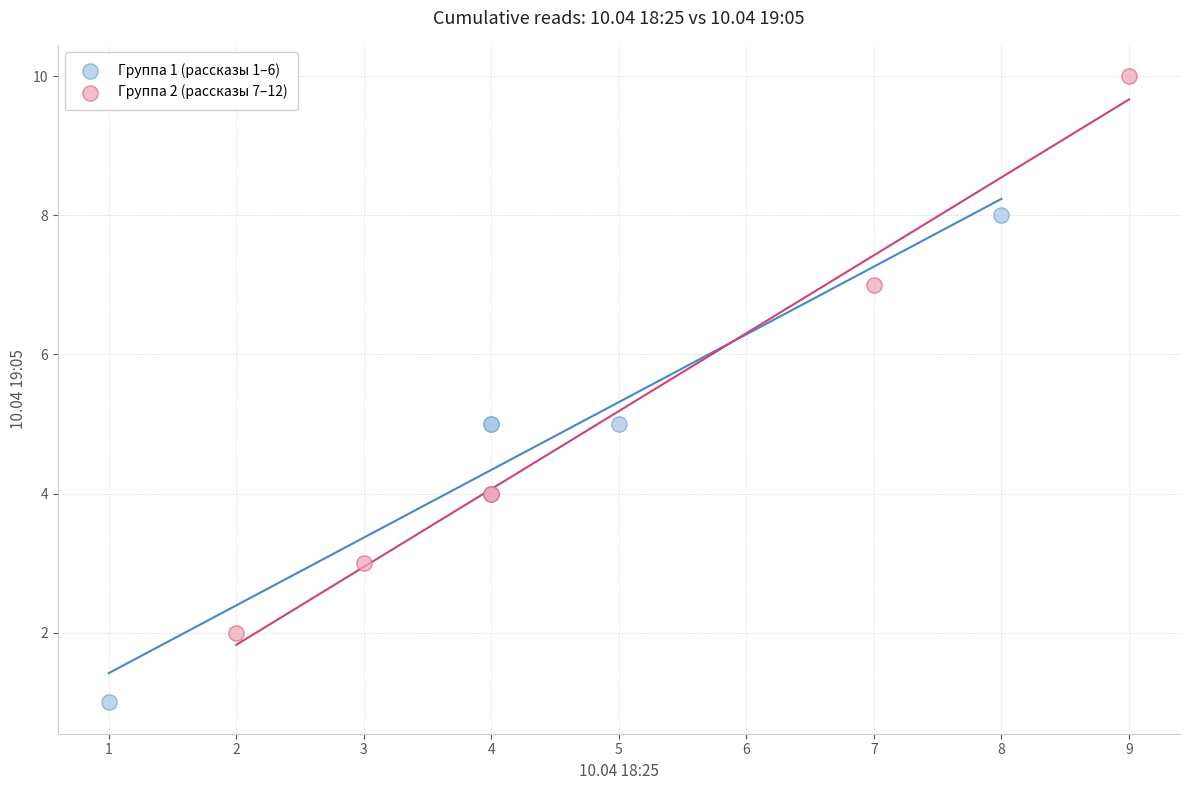

Which series has the largest Y range (max minus min)?

Группа 2 (рассказы 7–12)